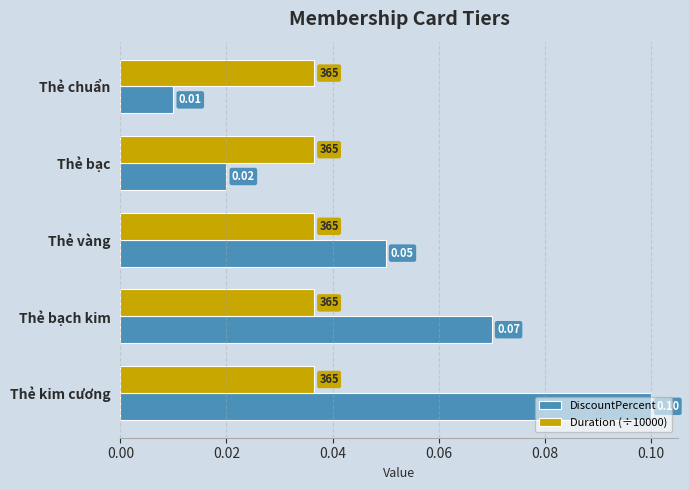

How many categories are shown in the chart?

5